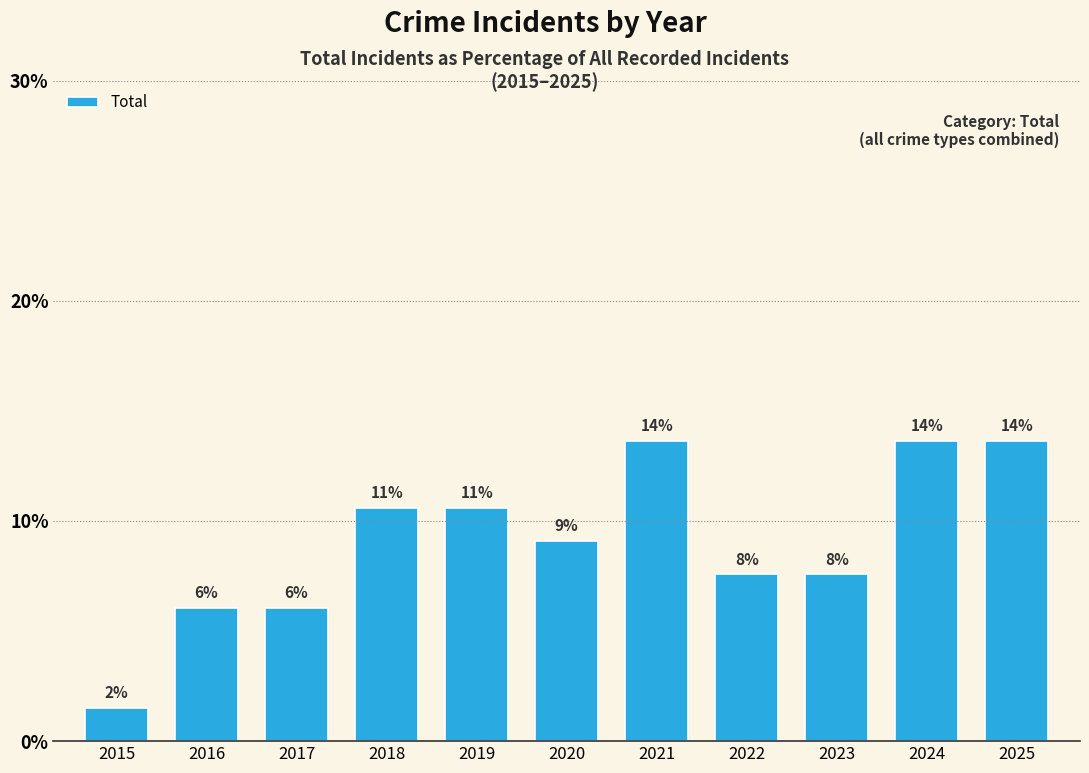

Is it true that the value at 2022 is 3.3?

False